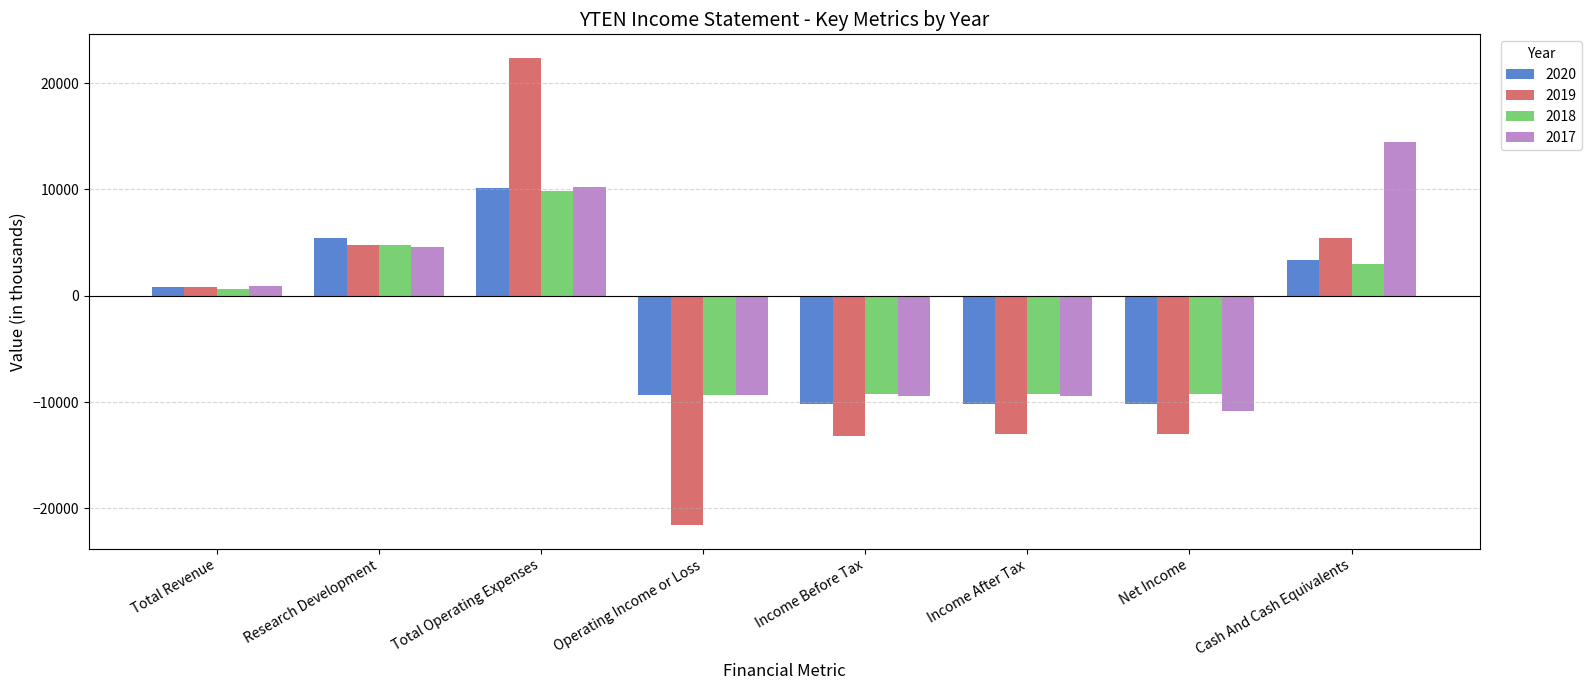

Which label corresponds to the smallest value in the chart?

Operating Income or Loss